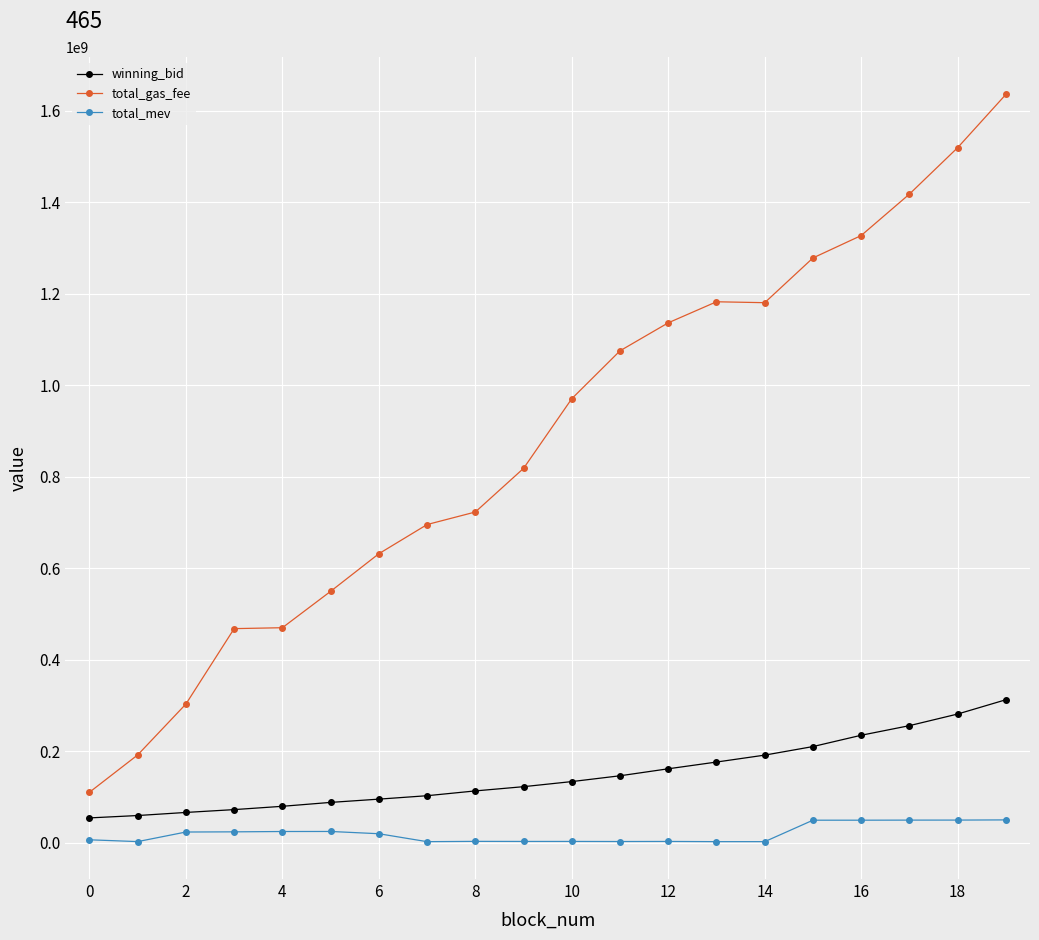

List the series in order of their peak value, highest first.

total_gas_fee, winning_bid, total_mev